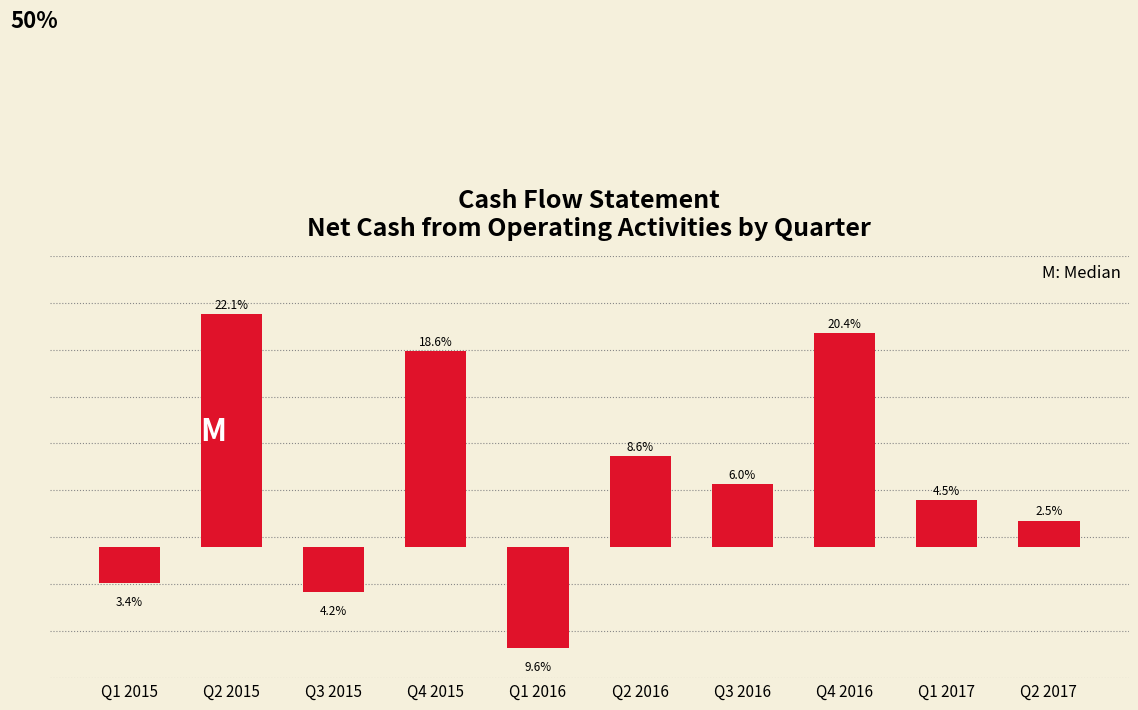

Are the bars horizontal?

No